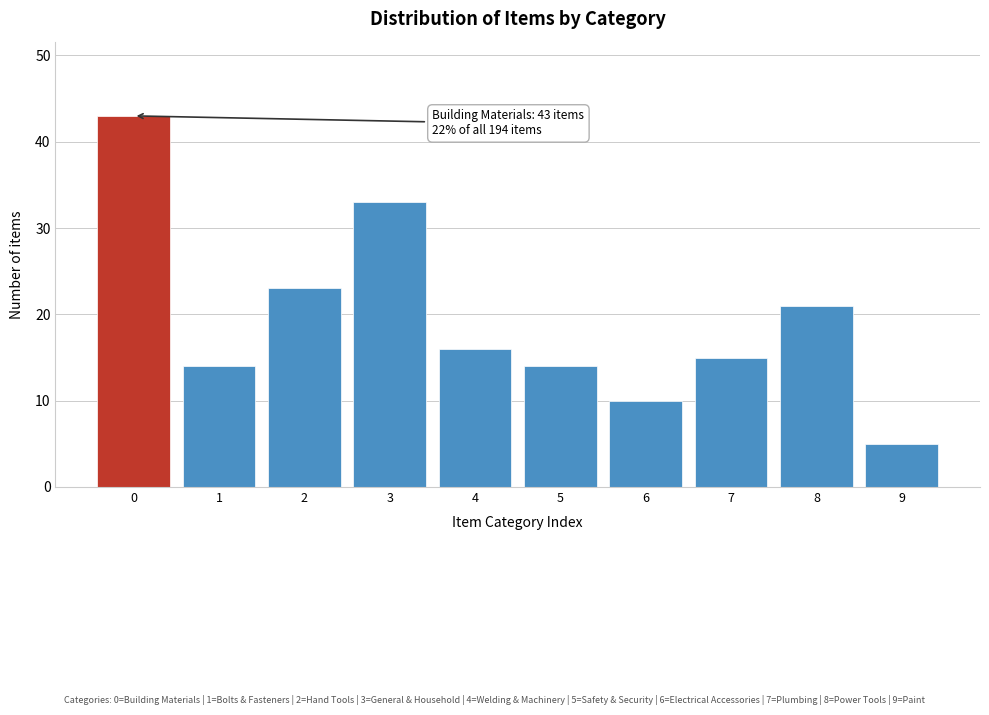

Reading left to right, what are all the values shown in this chart?

0=43	1=14	2=23	3=33	4=16	5=14	6=10	7=15	8=21	9=5